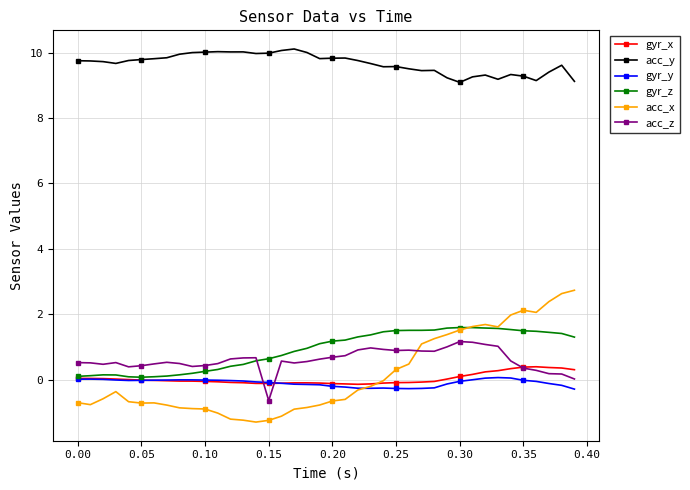

What is the maximum value for acc_z?

1.2